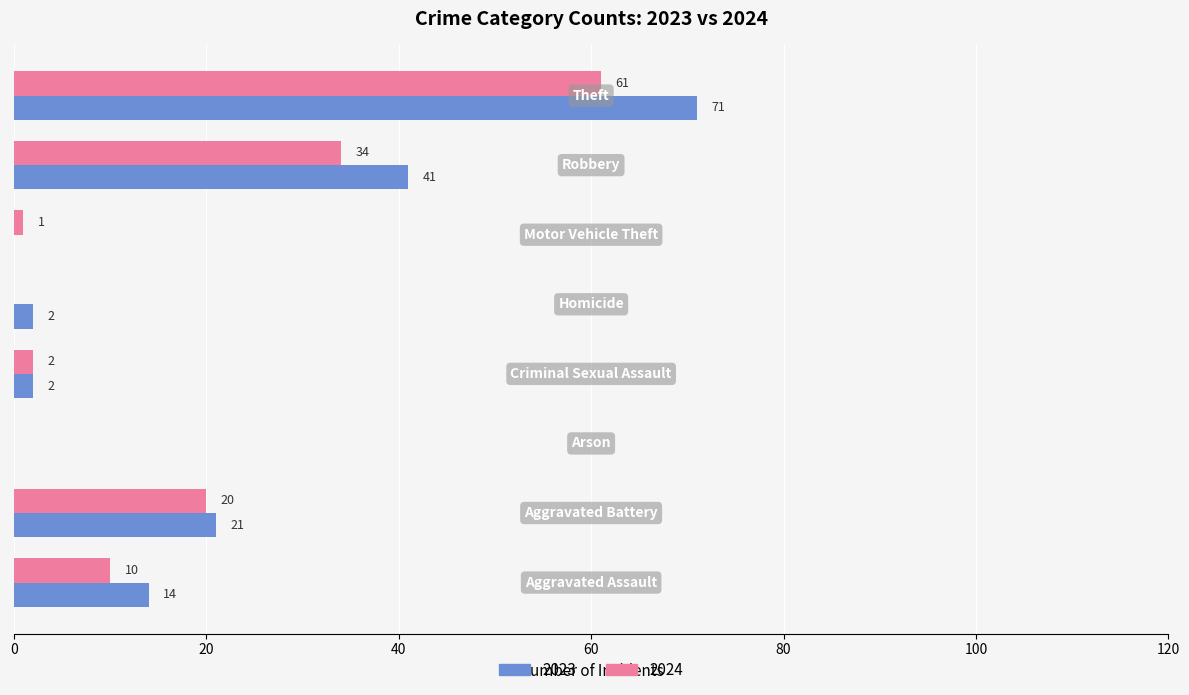

Which series has the largest total across all categories?

2023